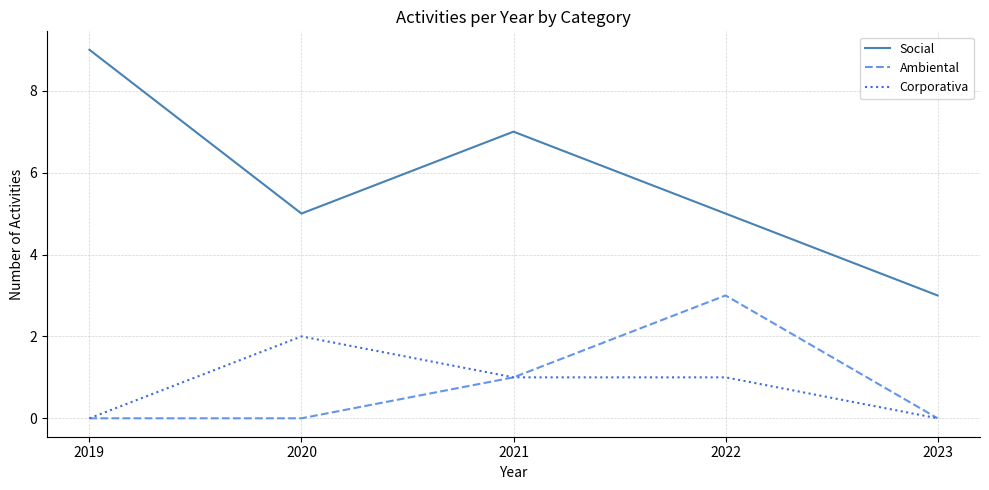

Is it true that Social equals 5 at 2020?

True